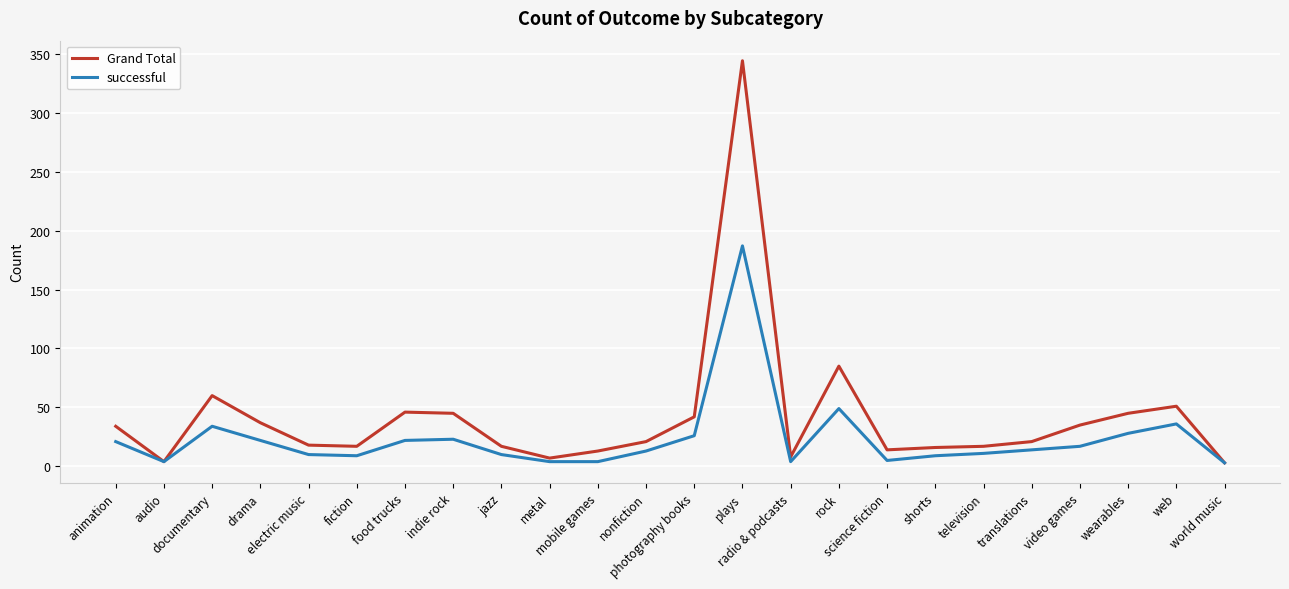

What is the average value of the successful series?

24